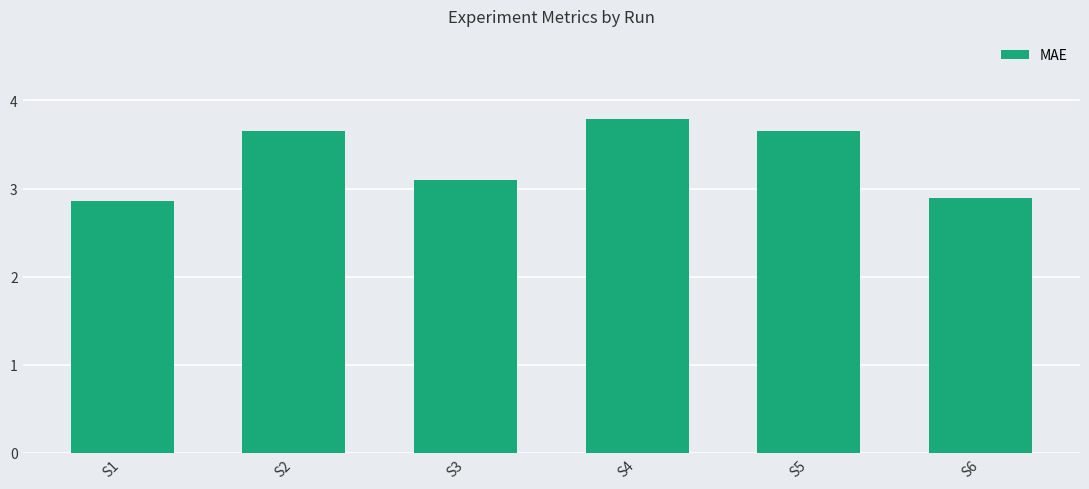

Which category has the highest value across all series?

S4